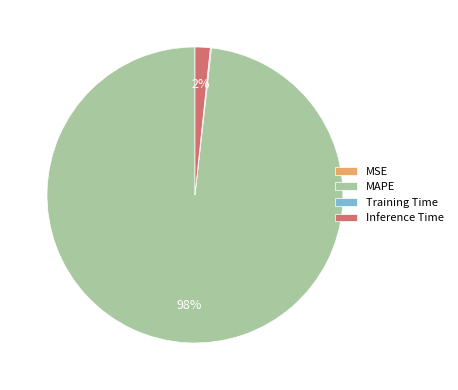

Is it true that Inference Time is 2% of the pie?

True